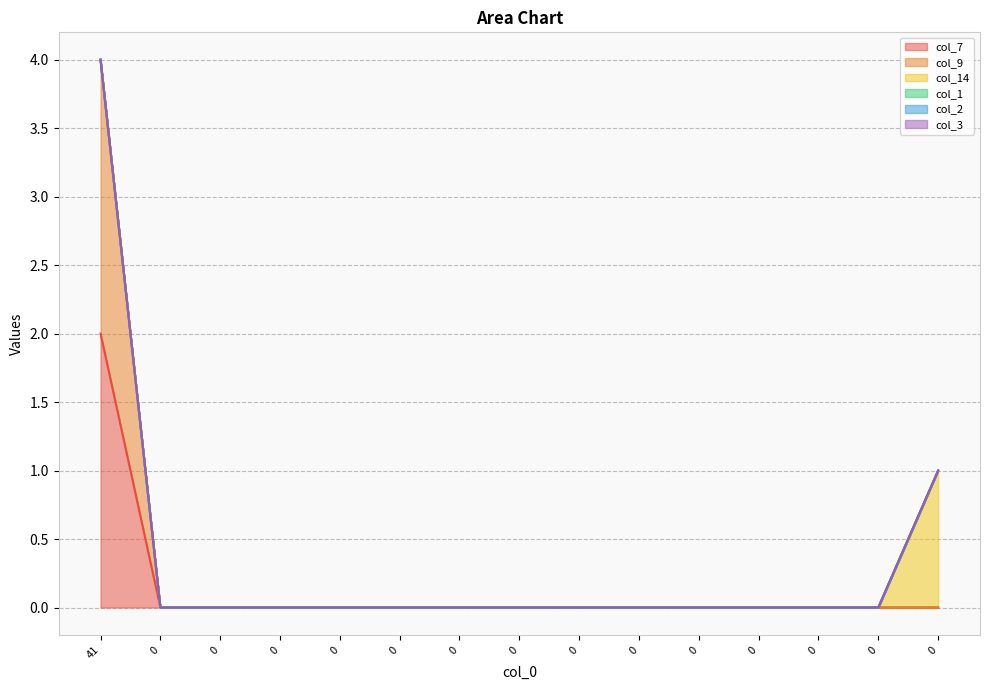

What is the maximum value shown in the chart?

2